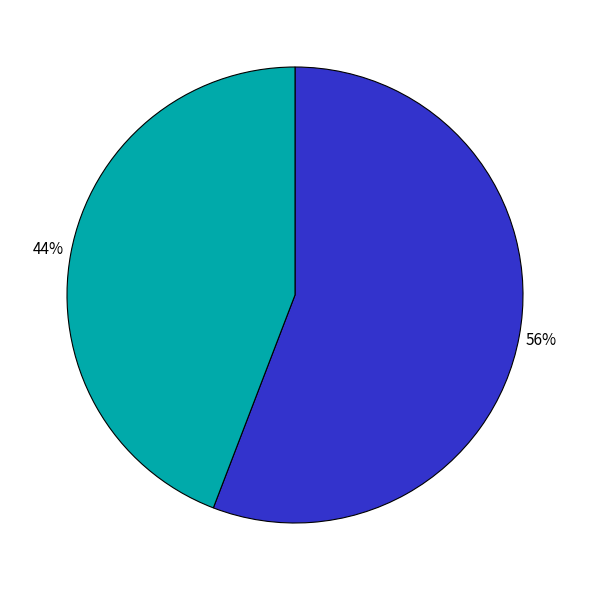

Is there a majority slice in this chart?

Yes